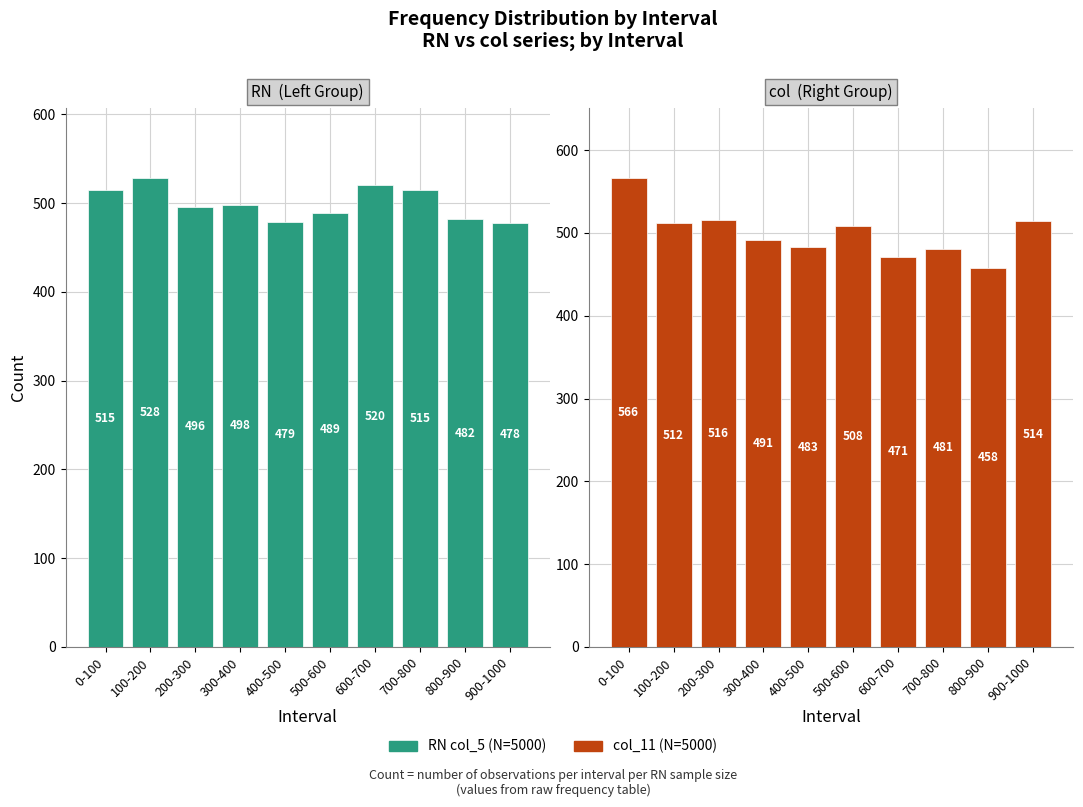

At which label does RN col_5 (5000) first exceed 498?

0-100